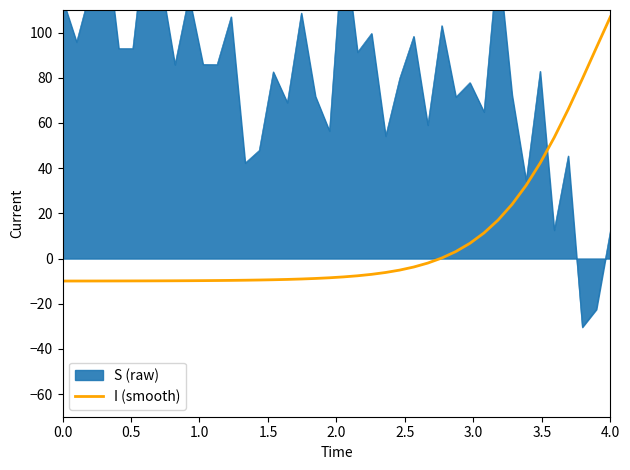

What is the maximum value for I (smooth)?

107.0